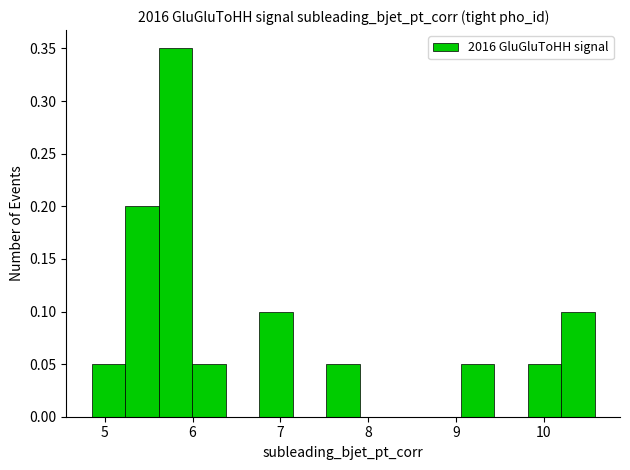

Around what value on the x-axis is the tallest bar? Give the approximate position of its centre, as read against the axis.

5.8